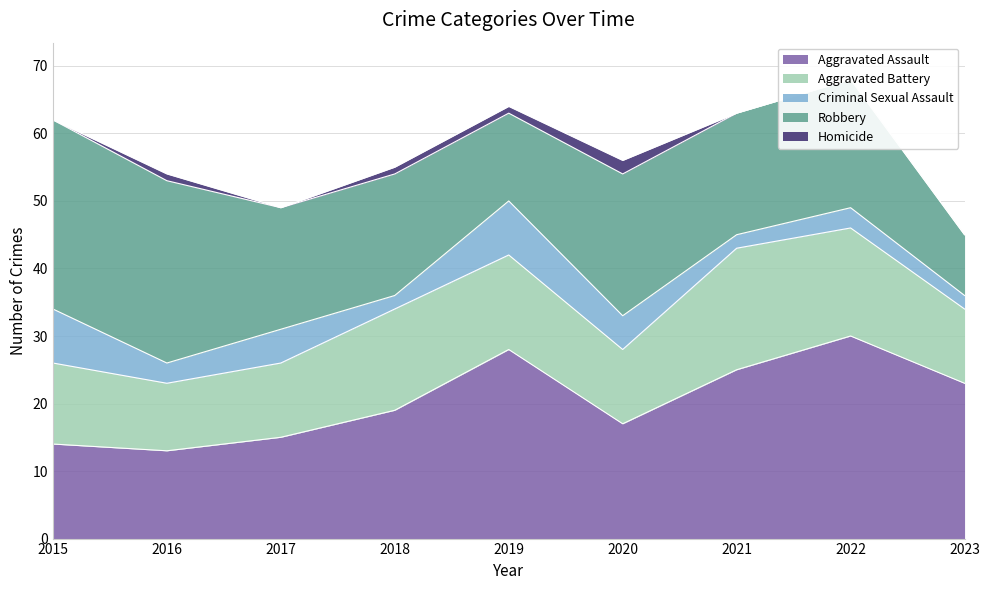

What is the highest value of the Aggravated Assault series?

30